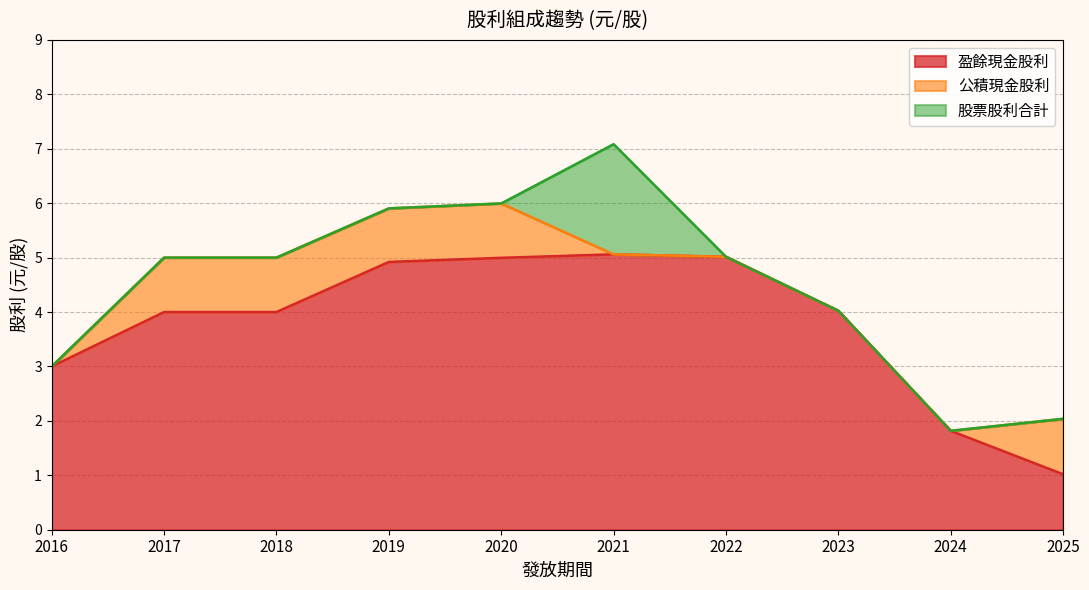

What is the sum of all 盈餘現金股利 values?

37.9